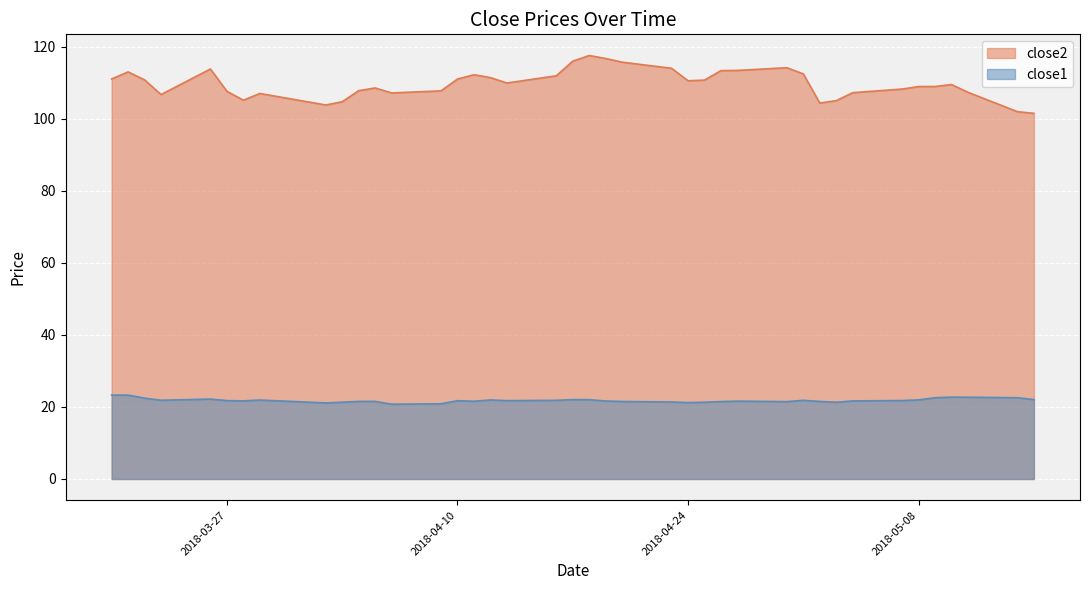

What are all the series names shown in the legend?

close2, close1